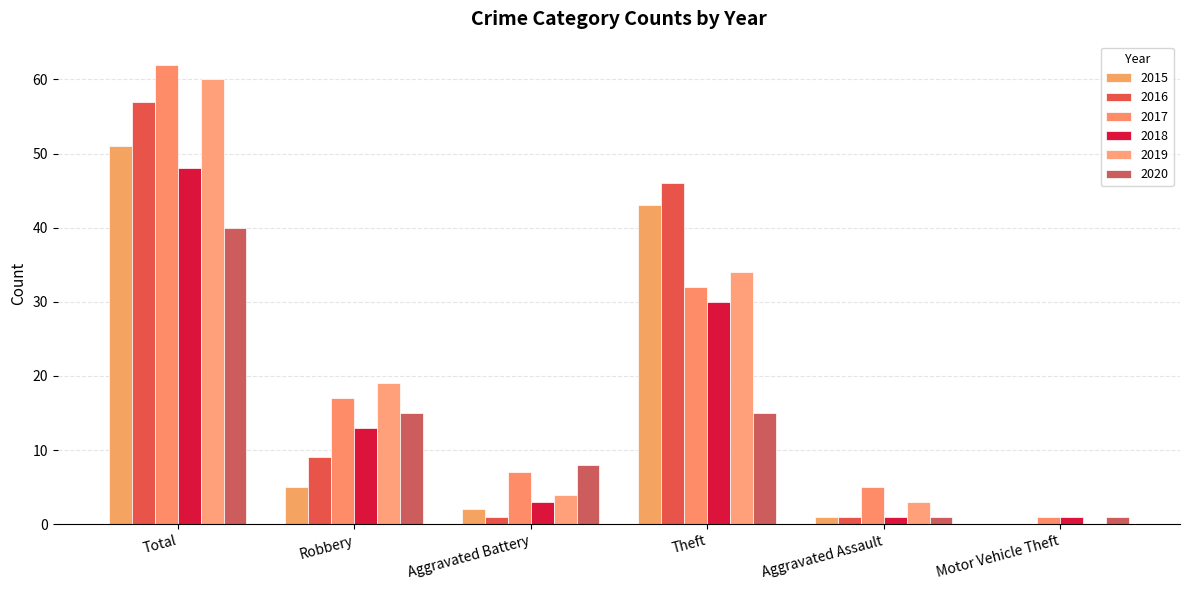

What position from the left is Total?

1